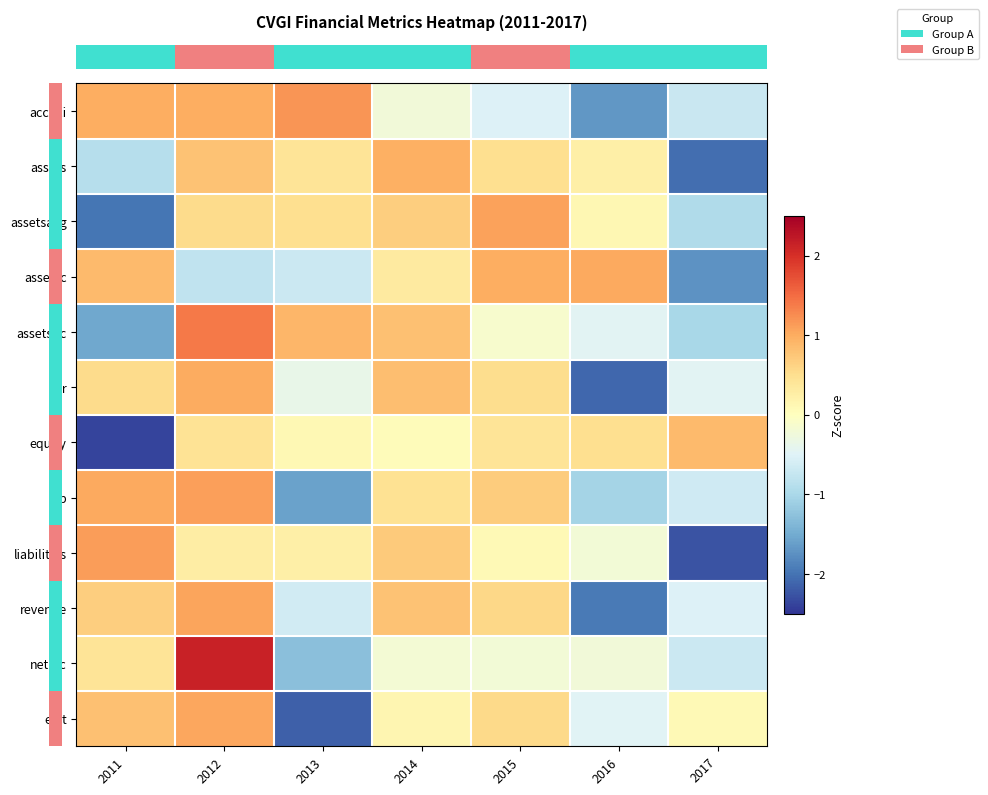

Reading left to right, extract all data points from this chart.

row_0: 2011=1.0	2012=1.0	2013=1.2	2014=-0.2	2015=-0.5	2016=-1.7	2017=-0.7
row_1: 2011=-0.9	2012=0.8	2013=0.4	2014=1.0	2015=0.5	2016=0.2	2017=-2.0
row_2: 2011=-2.0	2012=0.5	2013=0.5	2014=0.7	2015=1.1	2016=0.1	2017=-0.9
row_3: 2011=0.9	2012=-0.8	2013=-0.7	2014=0.3	2015=1.0	2016=1.0	2017=-1.7
row_4: 2011=-1.5	2012=1.4	2013=0.9	2014=0.8	2015=-0.1	2016=-0.4	2017=-1.0
row_5: 2011=0.5	2012=1.0	2013=-0.4	2014=0.8	2015=0.5	2016=-2.1	2017=-0.5
row_6: 2011=-2.4	2012=0.4	2013=0.1	2014=0.0	2015=0.4	2016=0.5	2017=0.9
row_7: 2011=1.0	2012=1.1	2013=-1.6	2014=0.5	2015=0.7	2016=-1.0	2017=-0.7
row_8: 2011=1.1	2012=0.3	2013=0.3	2014=0.7	2015=0.1	2016=-0.2	2017=-2.2
row_9: 2011=0.7	2012=1.1	2013=-0.6	2014=0.8	2015=0.6	2016=-2.0	2017=-0.5
row_10: 2011=0.4	2012=2.1	2013=-1.3	2014=-0.2	2015=-0.2	2016=-0.2	2017=-0.7
row_11: 2011=0.8	2012=1.0	2013=-2.2	2014=0.1	2015=0.5	2016=-0.5	2017=0.1